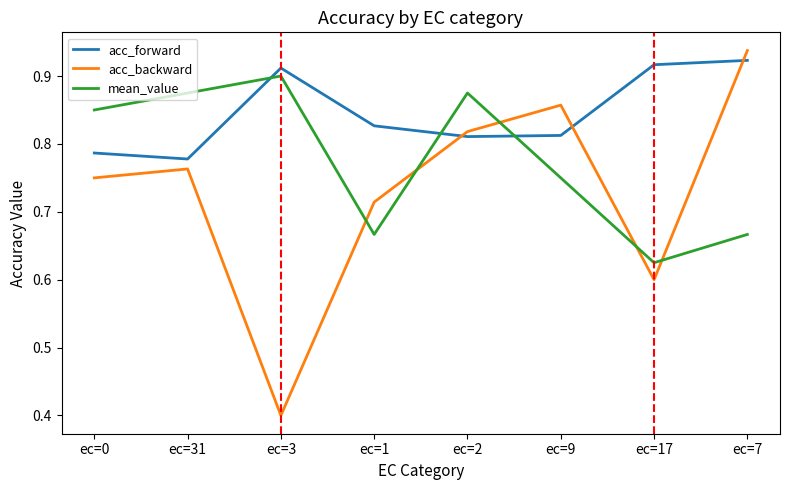

The acc_forward series shows 0.9 at ec=3. True or false?

True